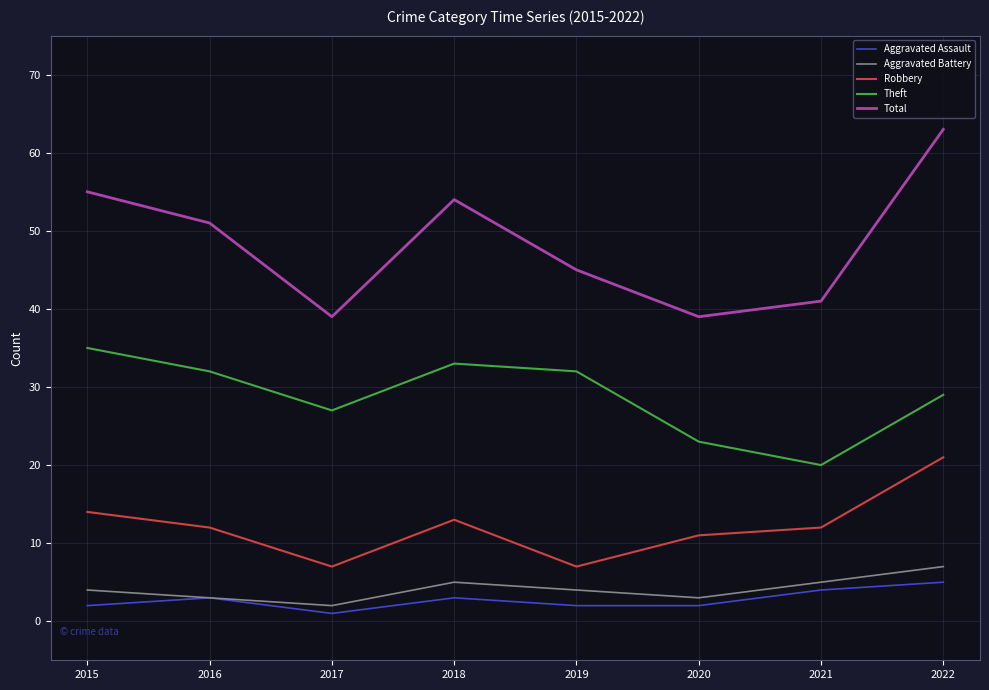

True or false: Robbery has a value of 11 at 2020.

True